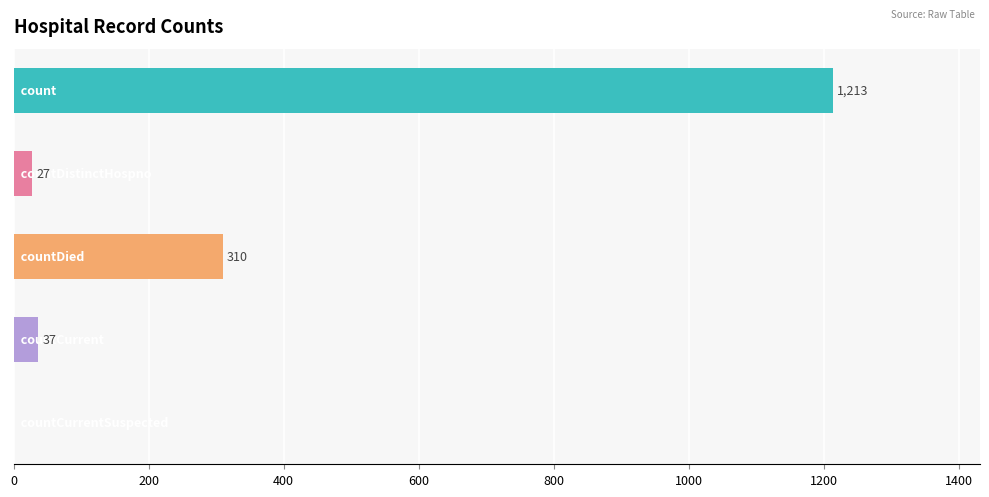

What is the sum of all values?

1587